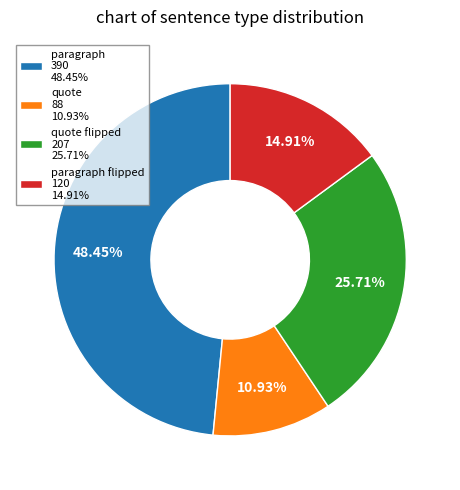

Is there a majority slice in this chart?

No